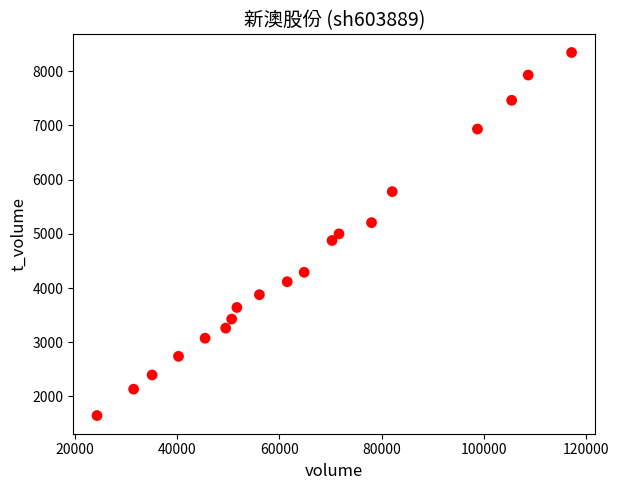

What is the range of X values (max minus min)?

92787